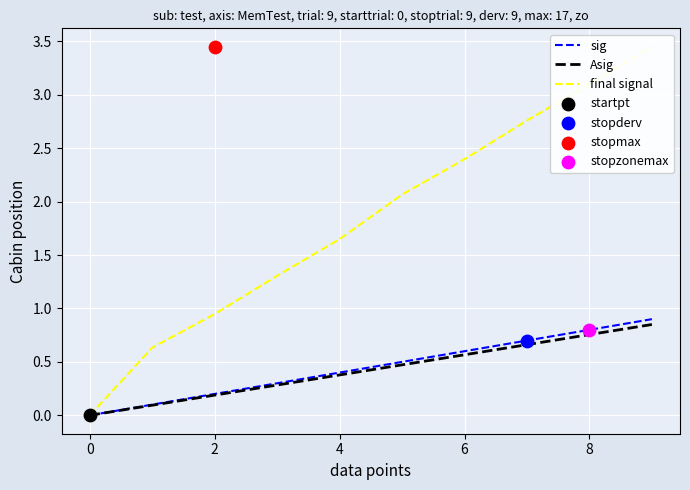

Which series contains the highest Y value?

final signal